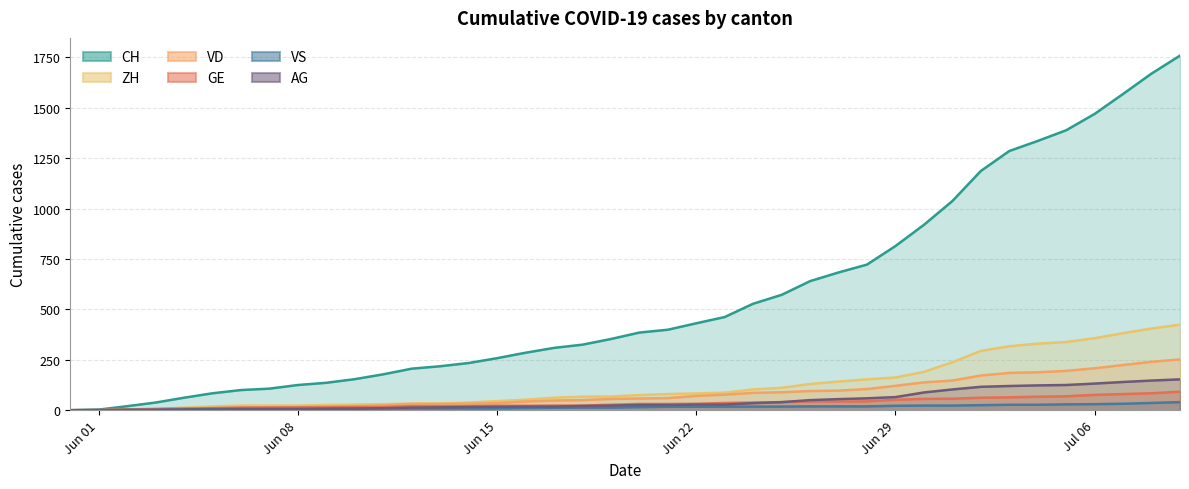

Does the chart have visible grid lines?

Yes